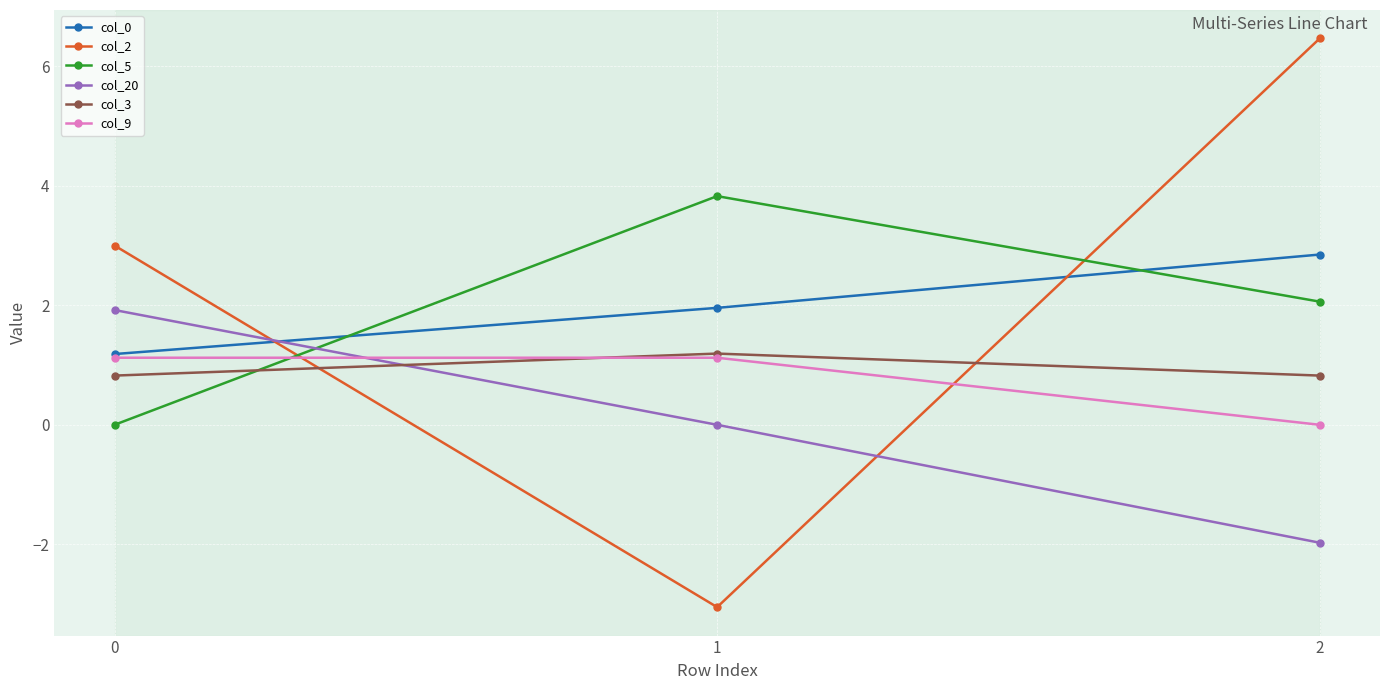

Does the chart display data point markers on the line(s)?

Yes